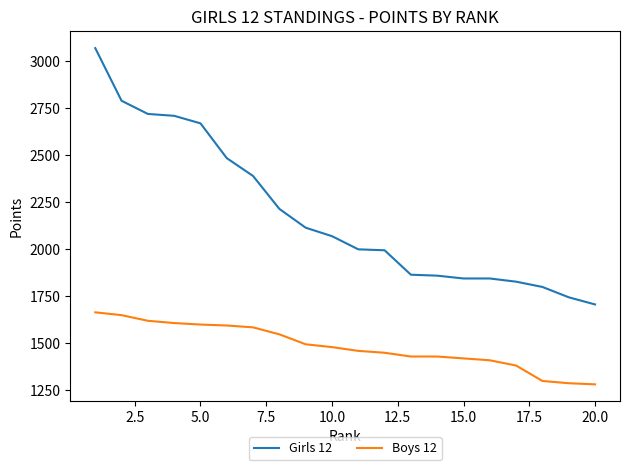

True or false: Girls 12 and Boys 12 cross at least once.

False